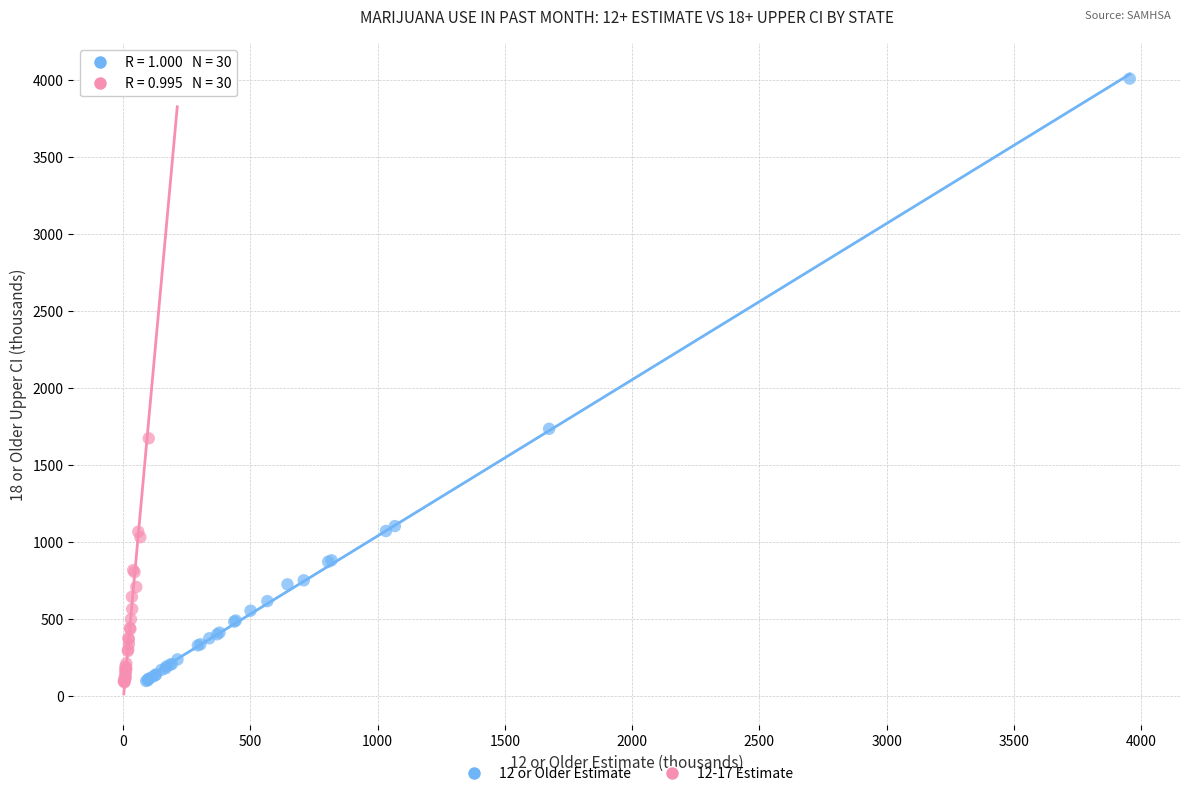

Which series contains the highest Y value?

12 or Older Estimate